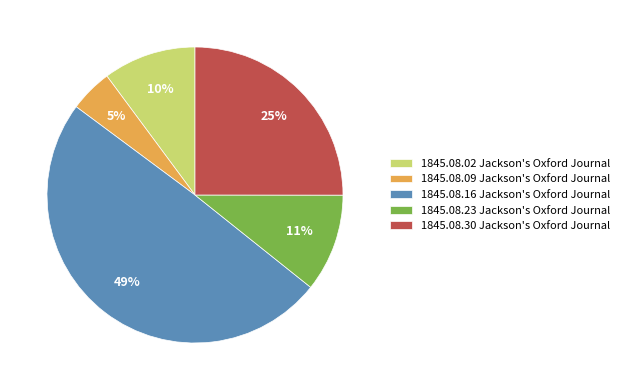

To the nearest percent, what is the difference between the 1845.08.02 Jackson's Oxford Journal and 1845.08.30 Jackson's Oxford Journal slice percentages?

15%